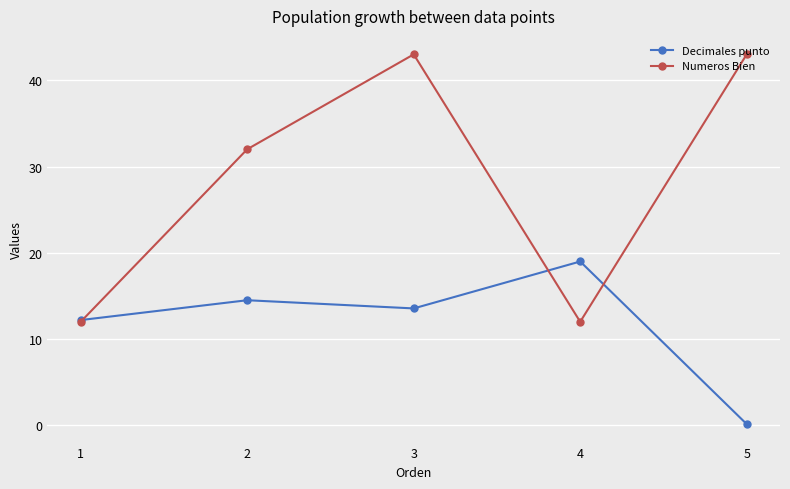

In Decimales punto, how many points are lower than both neighbors (excluding endpoints)?

1